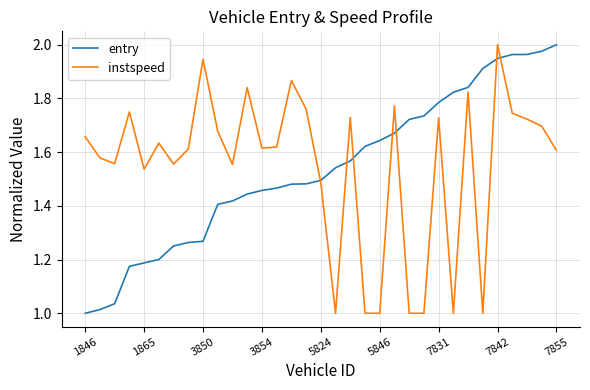

How many lines are shown in the chart?

2